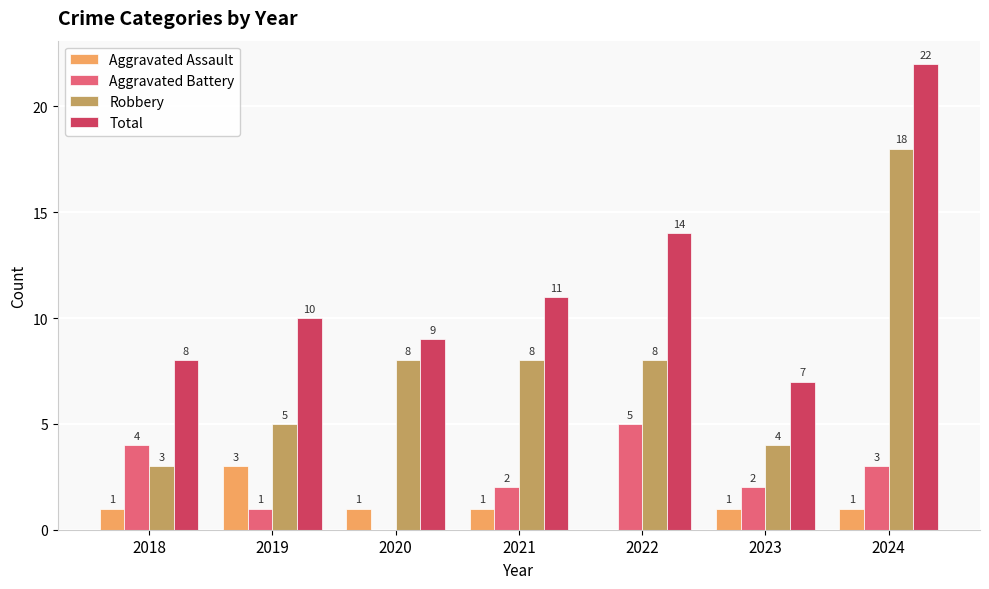

Reading left to right, extract all data points from this chart.

Aggravated Assault: 2018=1	2019=3	2020=1	2021=1	2022=0	2023=1	2024=1
Aggravated Battery: 2018=4	2019=1	2020=0	2021=2	2022=5	2023=2	2024=3
Robbery: 2018=3	2019=5	2020=8	2021=8	2022=8	2023=4	2024=18
Total: 2018=8	2019=10	2020=9	2021=11	2022=14	2023=7	2024=22